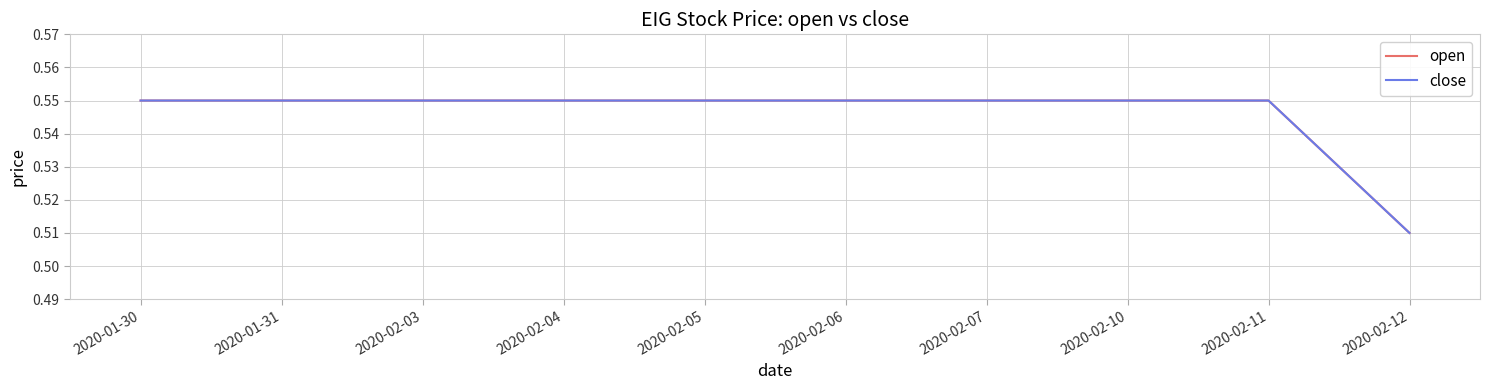

The close series shows 0.7 at 2020-02-04. True or false?

False